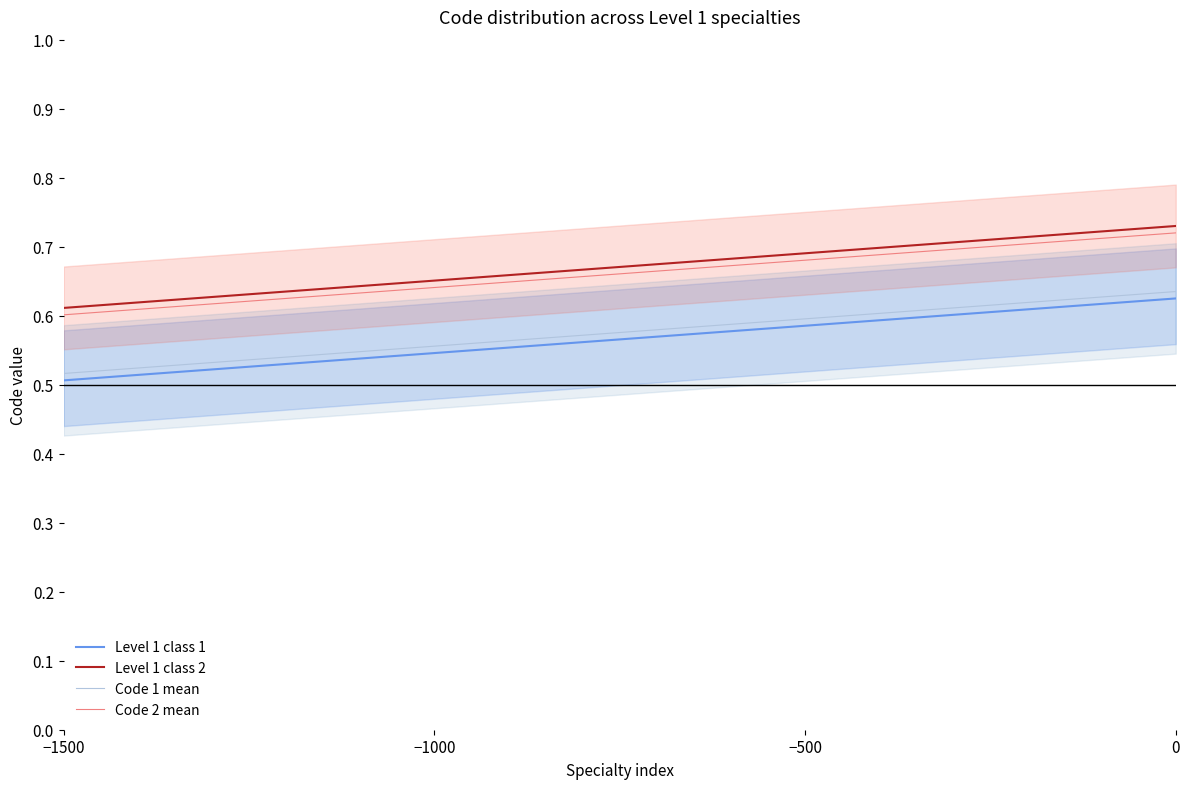

At how many categories does at least one series exceed 0?

20